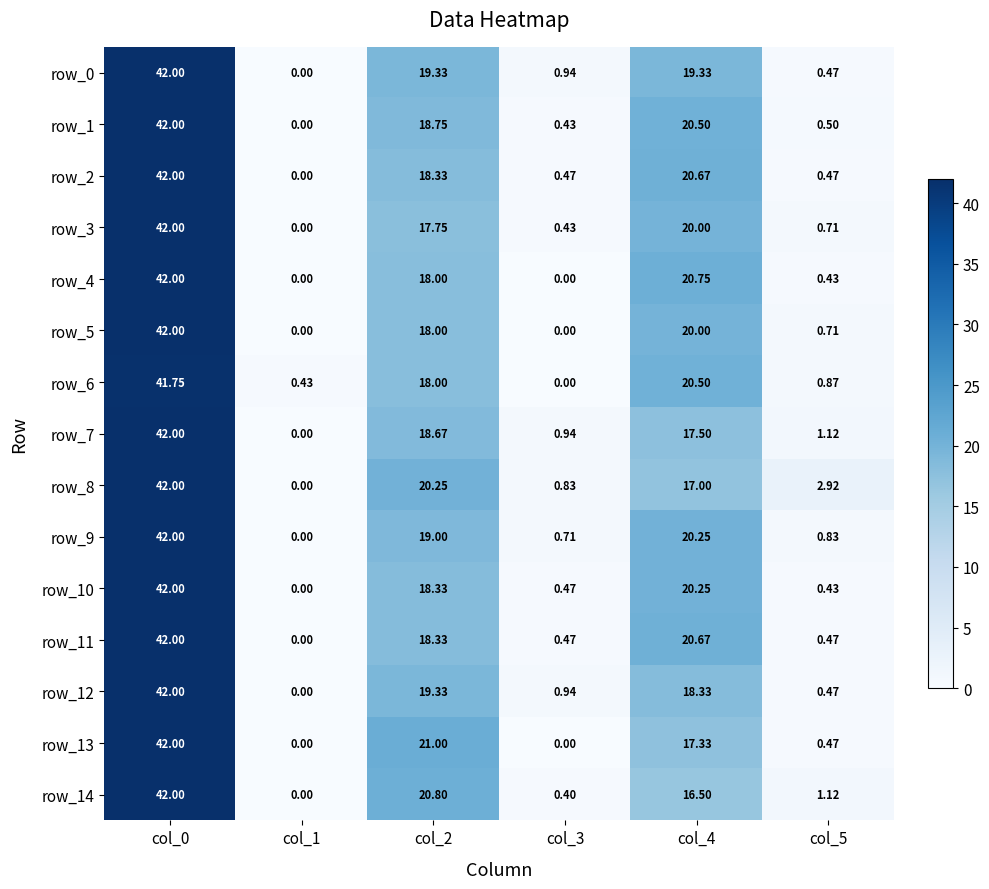

Is the value of row_4 at col_2 greater than the value of row_8 at col_1?

Yes